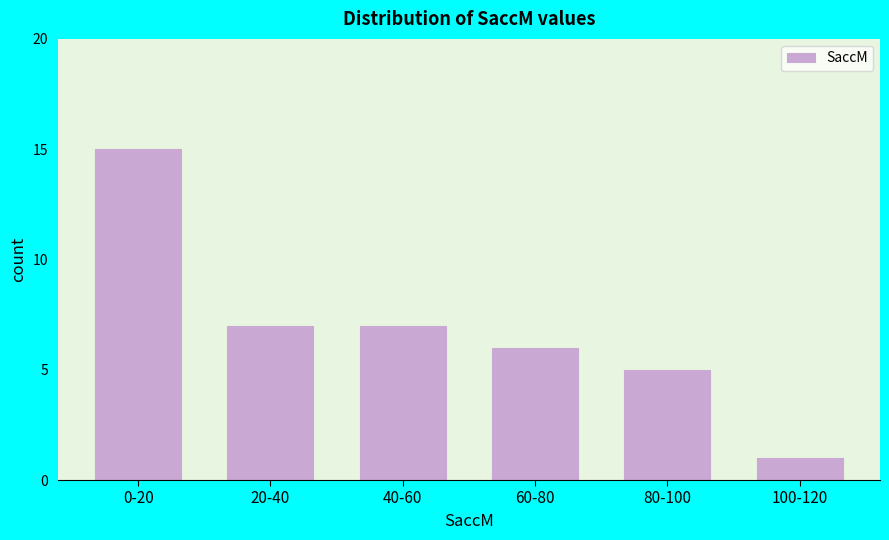

Reading left to right, transcribe all the data shown in this chart.

15	7	7	6	5	1